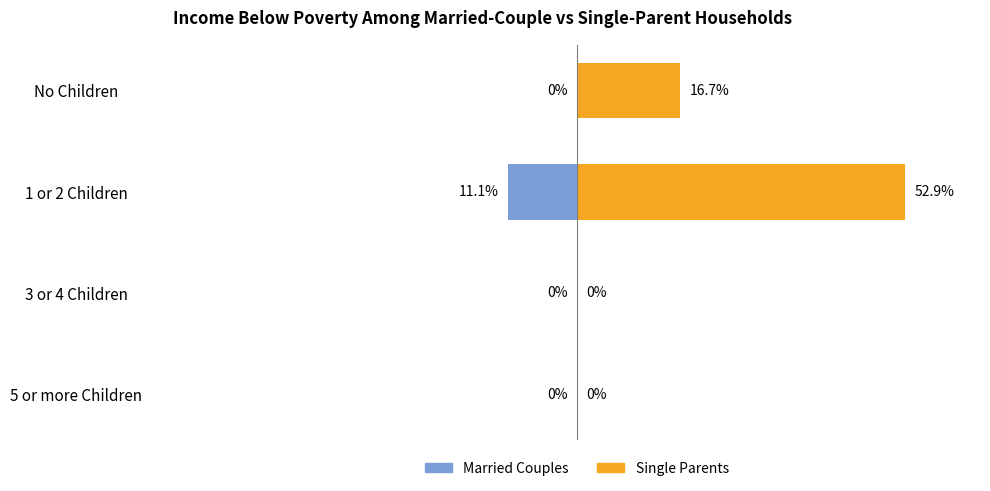

What is the sum of all Single Parents values?

69.6